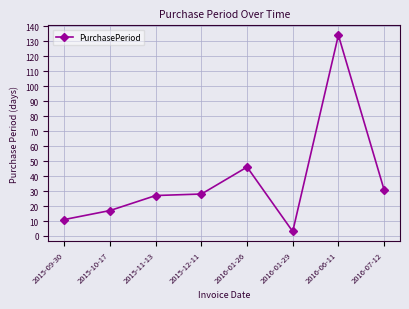

What is the label of the 2nd point from the right?

2016-06-11